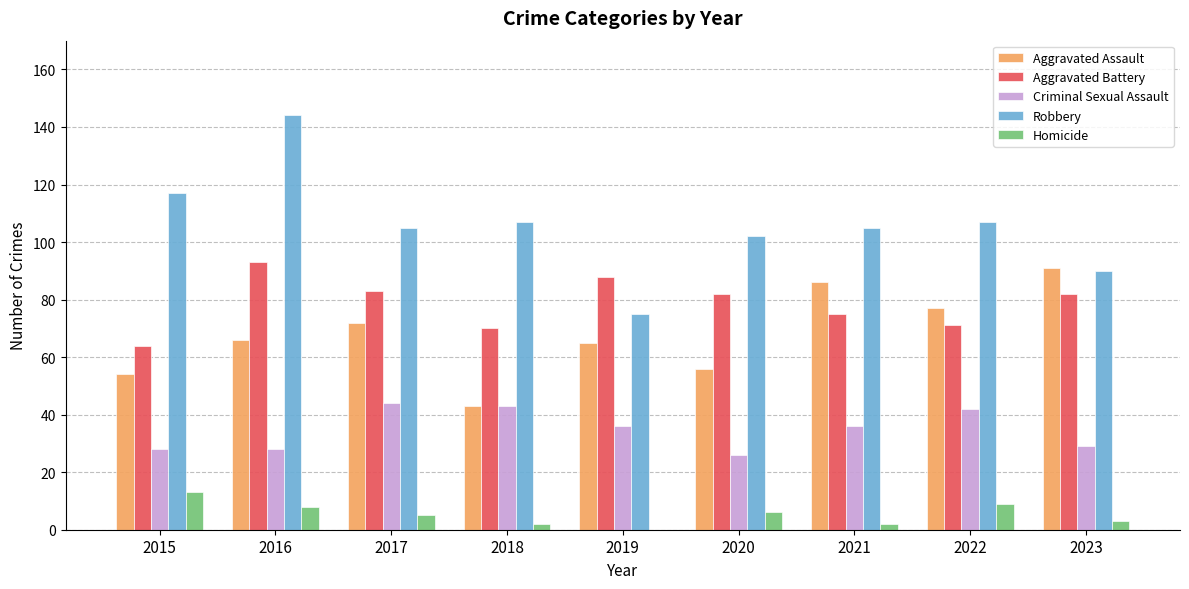

Reading left to right, transcribe all the data shown in this chart.

Aggravated Assault: 54	66	72	43	65	56	86	77	91
Aggravated Battery: 64	93	83	70	88	82	75	71	82
Criminal Sexual Assault: 28	28	44	43	36	26	36	42	29
Robbery: 117	144	105	107	75	102	105	107	90
Homicide: 13	8	5	2	0	6	2	9	3